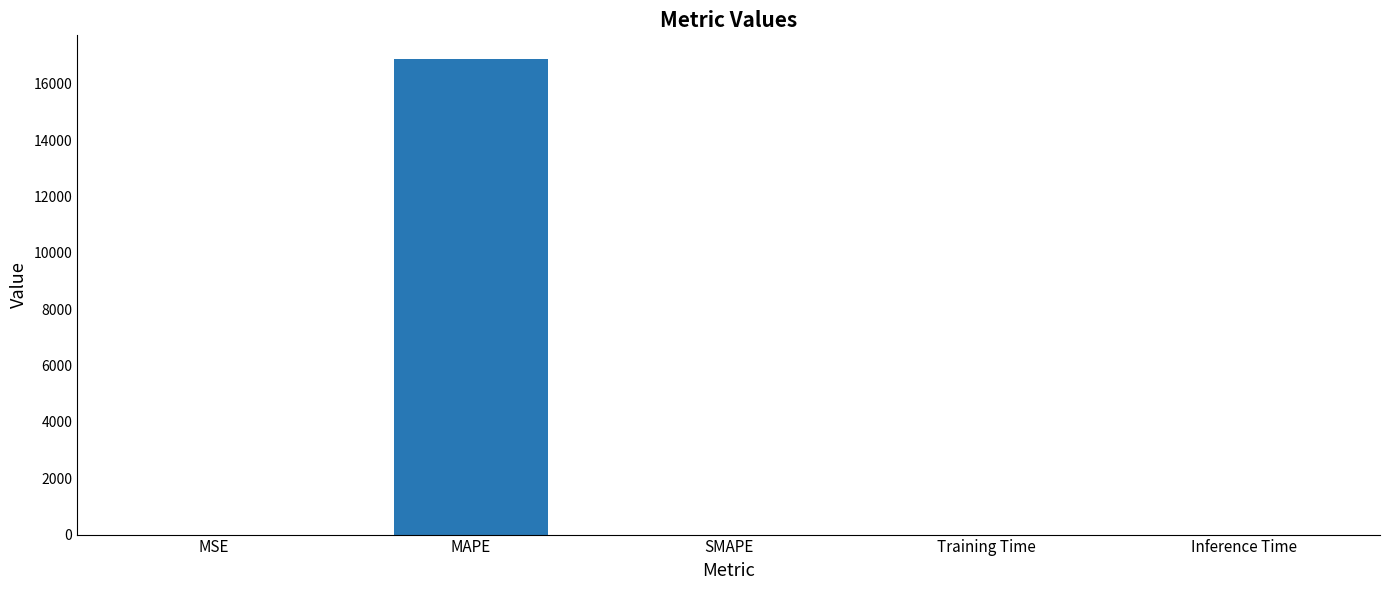

The value at SMAPE is -11683.4. True or false?

False